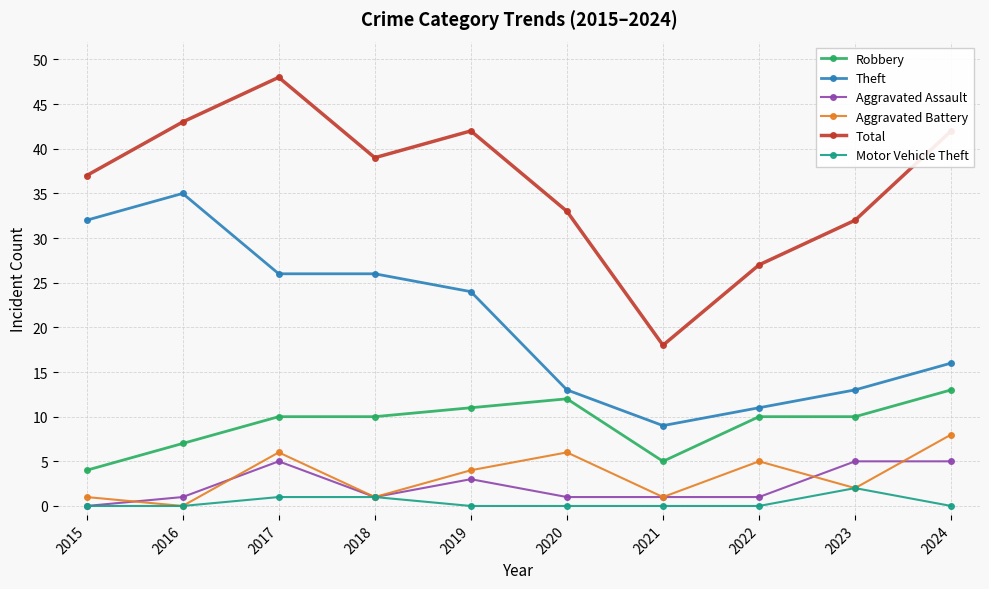

The value of Motor Vehicle Theft at 2020 is 0. True or false?

True